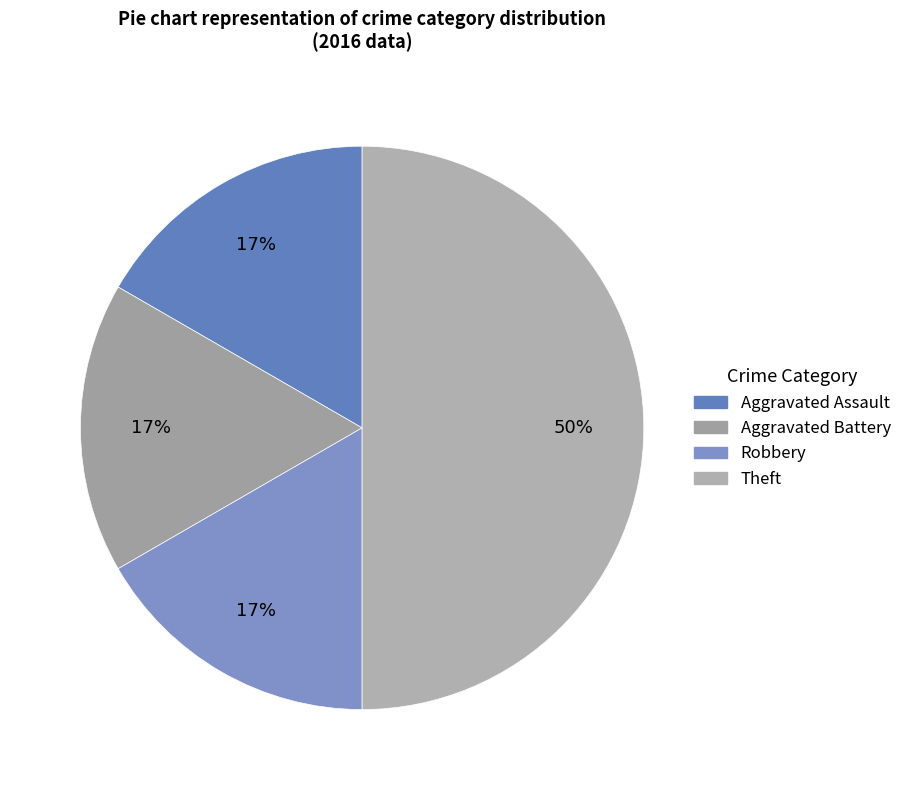

Which slice is the largest?

Theft